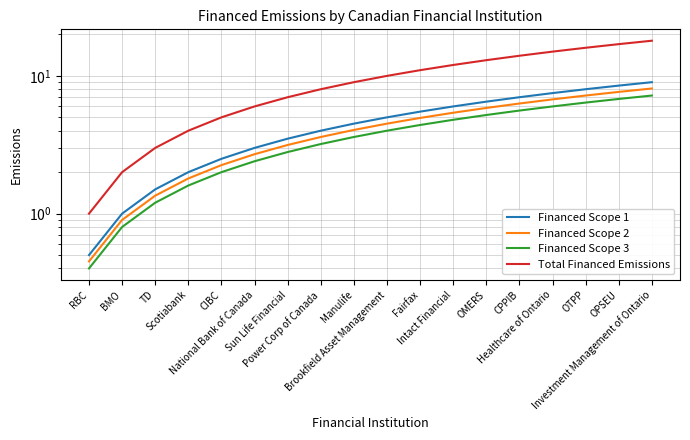

What are all the series names shown in the legend?

Financed Scope 1, Financed Scope 2, Financed Scope 3, Total Financed Emissions